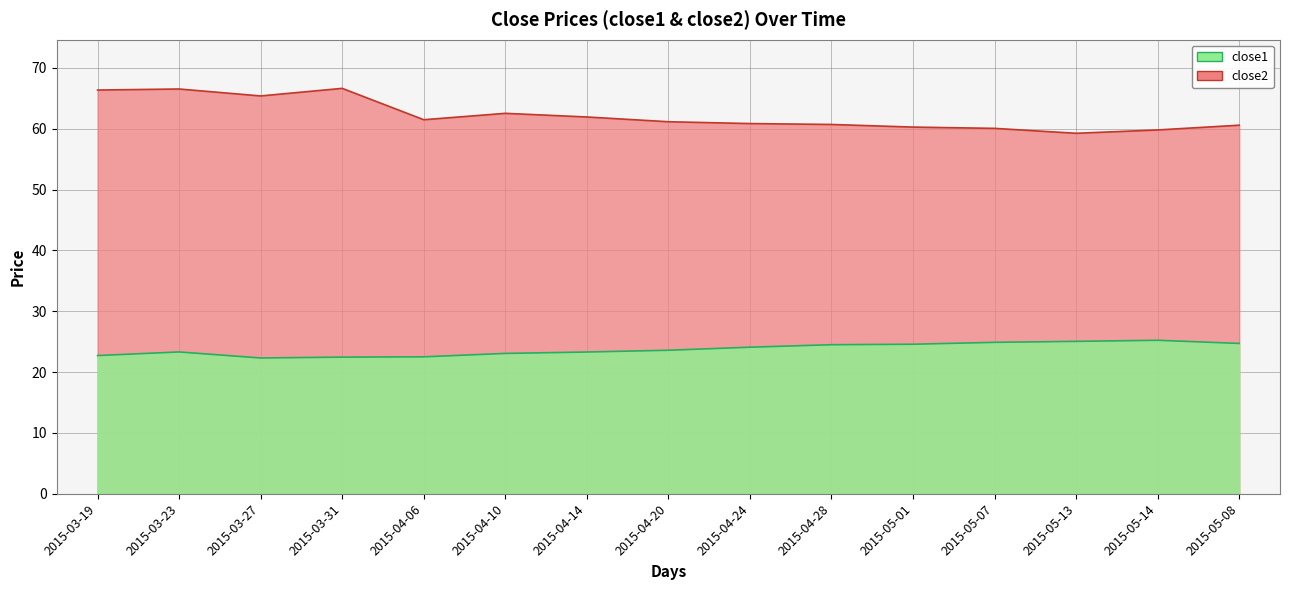

True or false: close1 has a value of 25.0 at 2015-05-13.

True